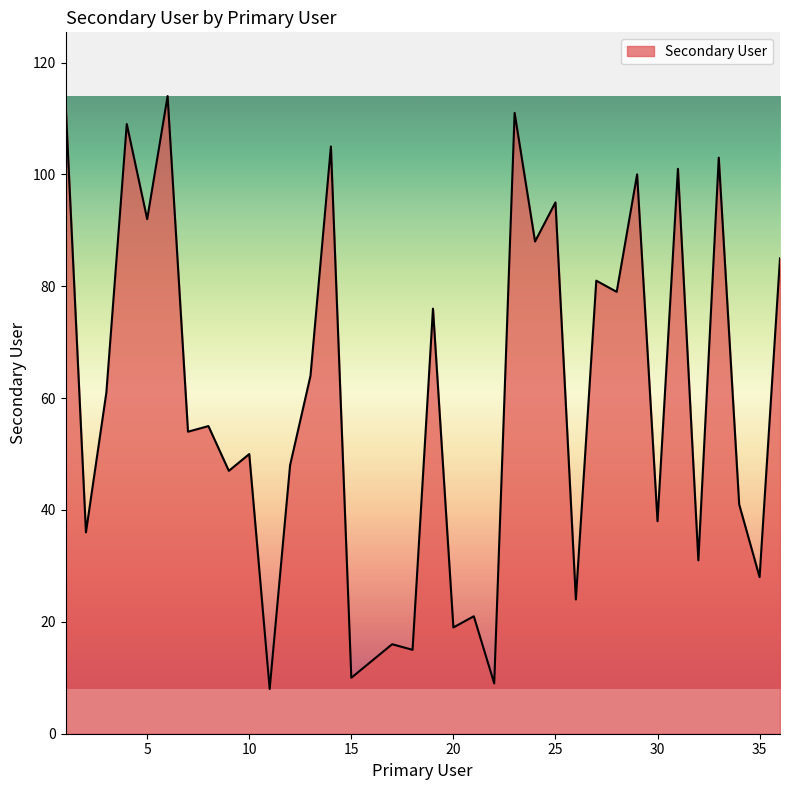

What is the maximum value shown in the chart?

114